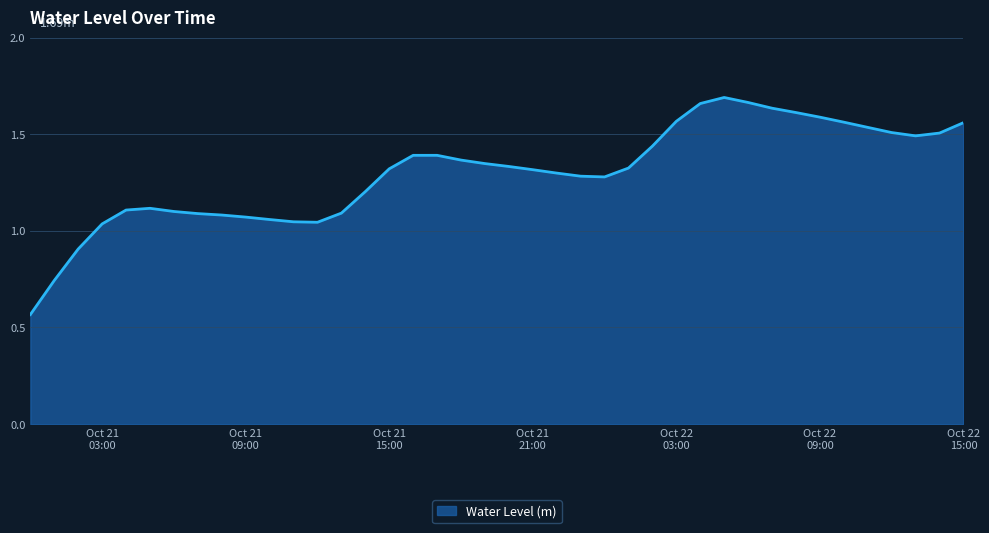

How many lines are shown in the chart?

1